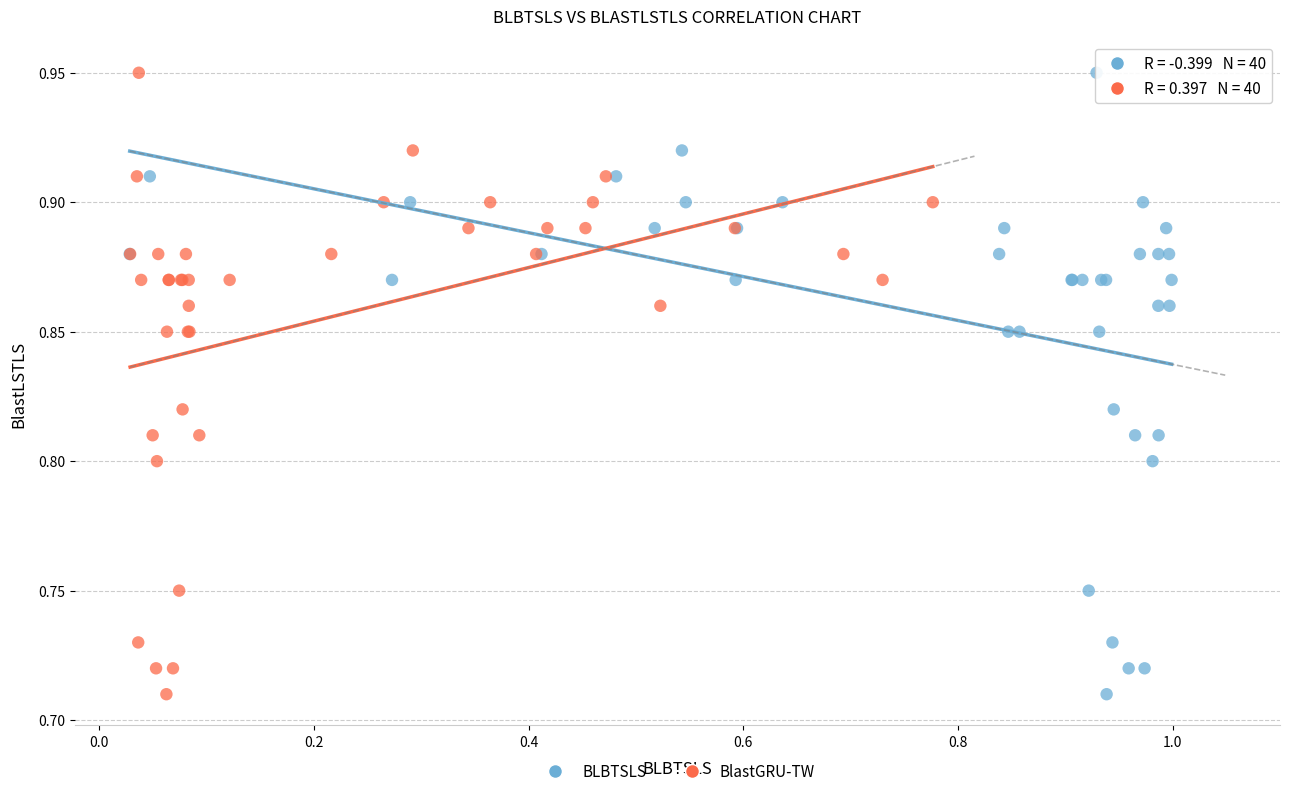

What are all the series names shown in the legend?

BLBTSLS, BlastGRU-TW